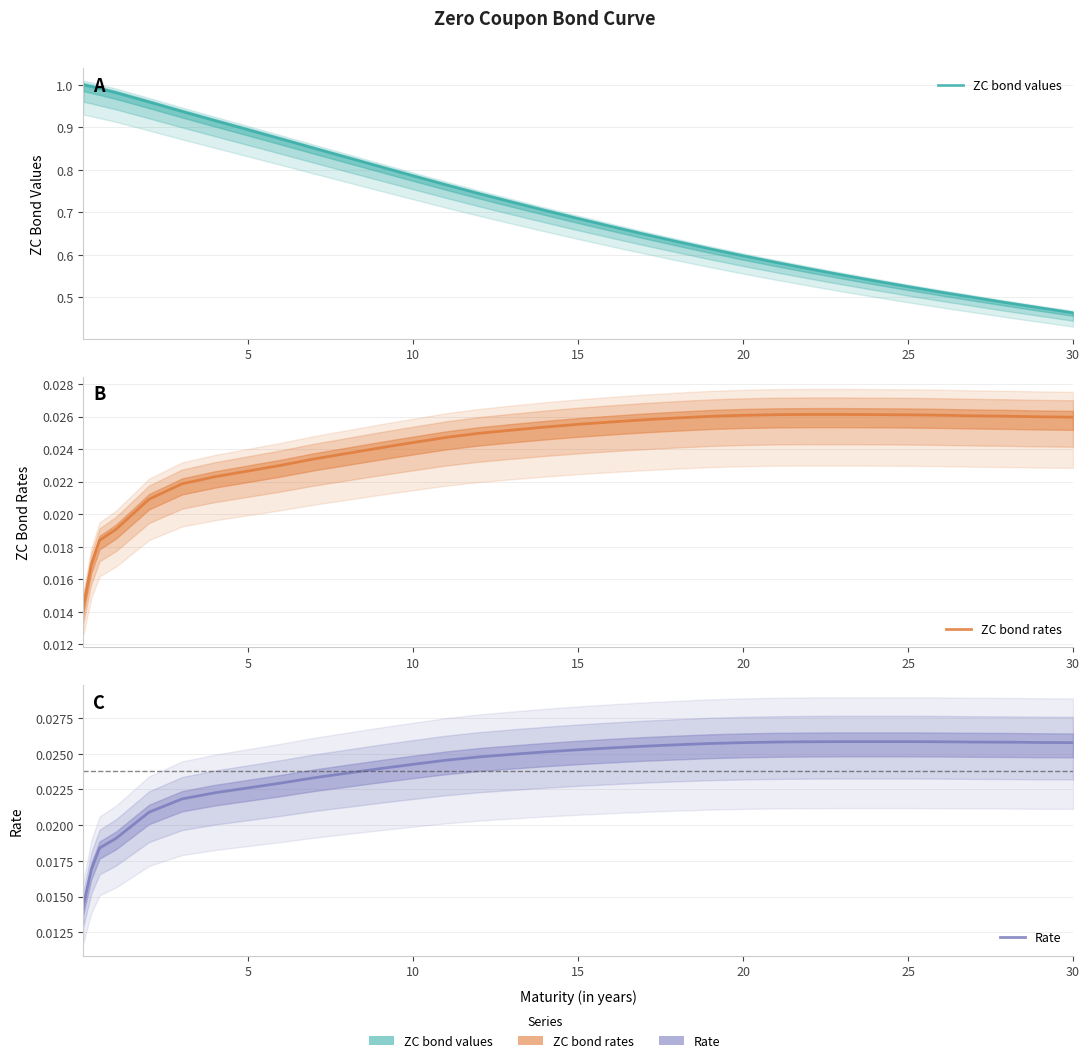

Which series has the largest total across all categories?

ZC bond values